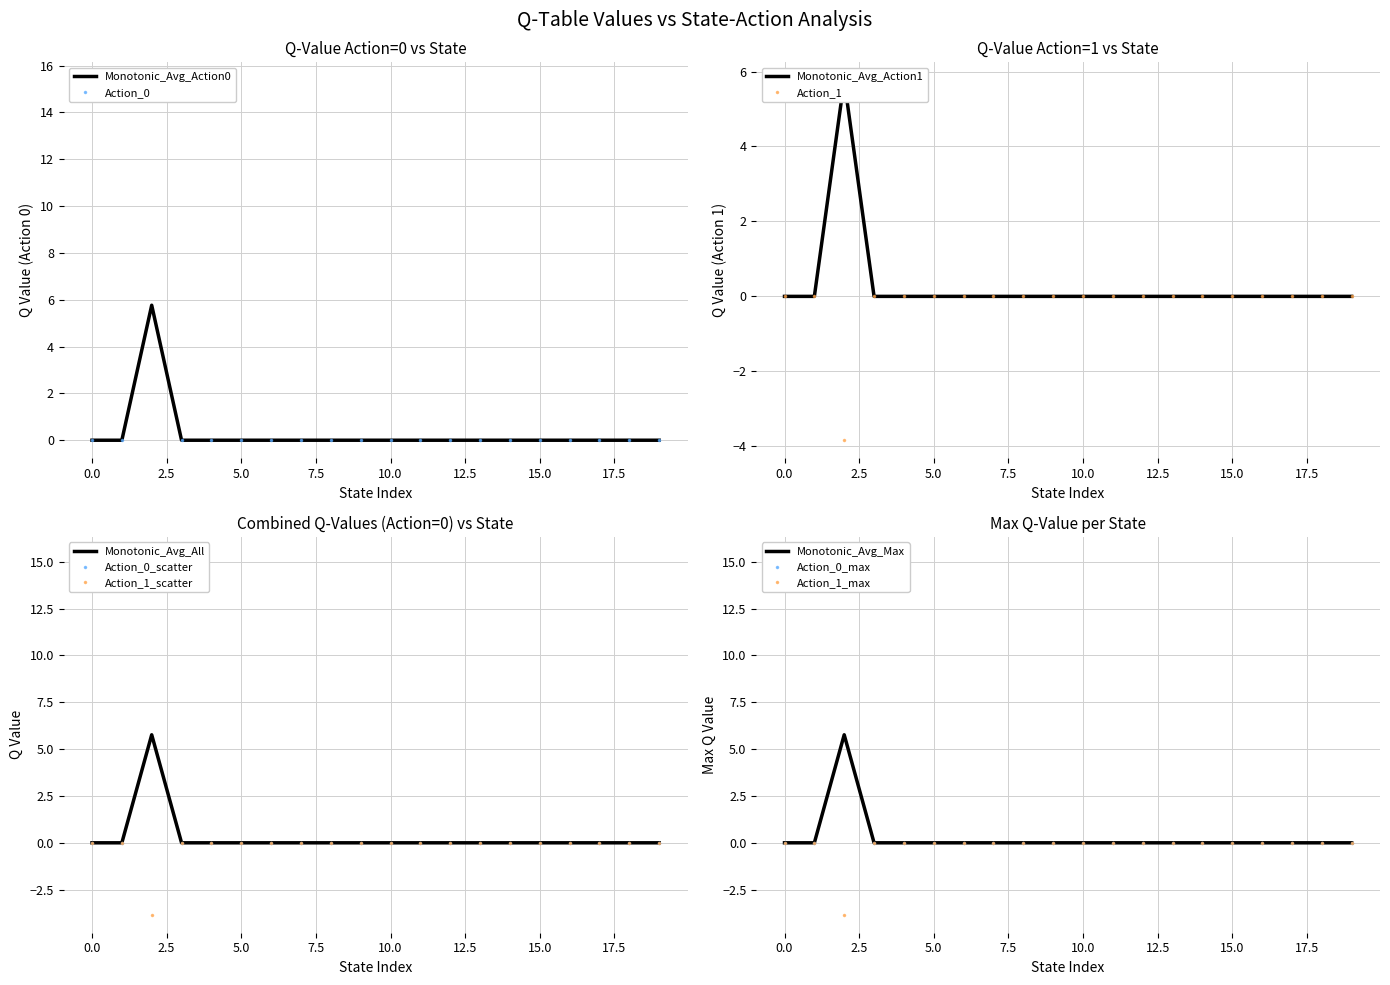

What is the lowest value of the Action_1_scatter series?

-3.8